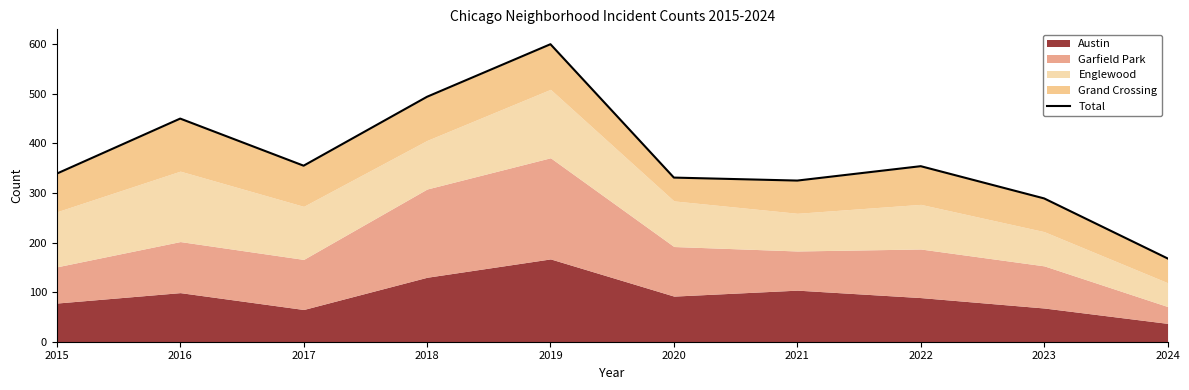

What is the sum of all values?

3705